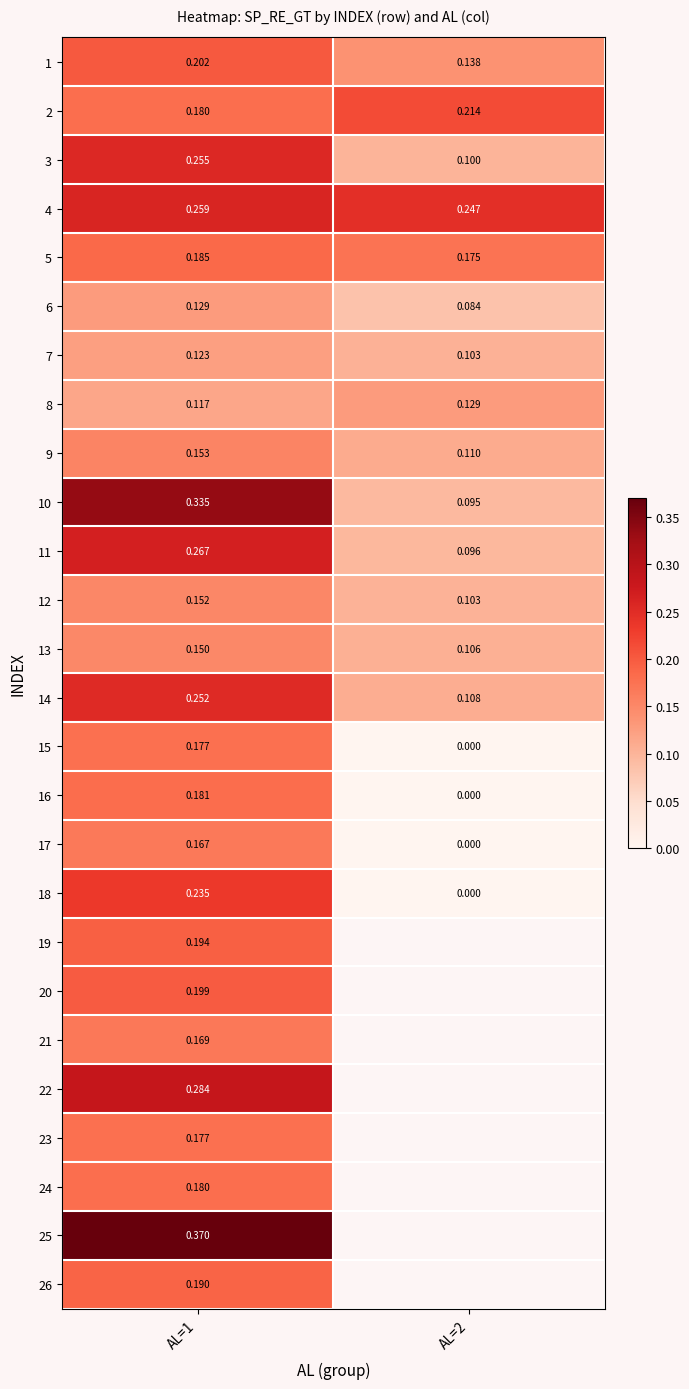

What is the difference between the 3 values at AL=1 and AL=2?

0.2